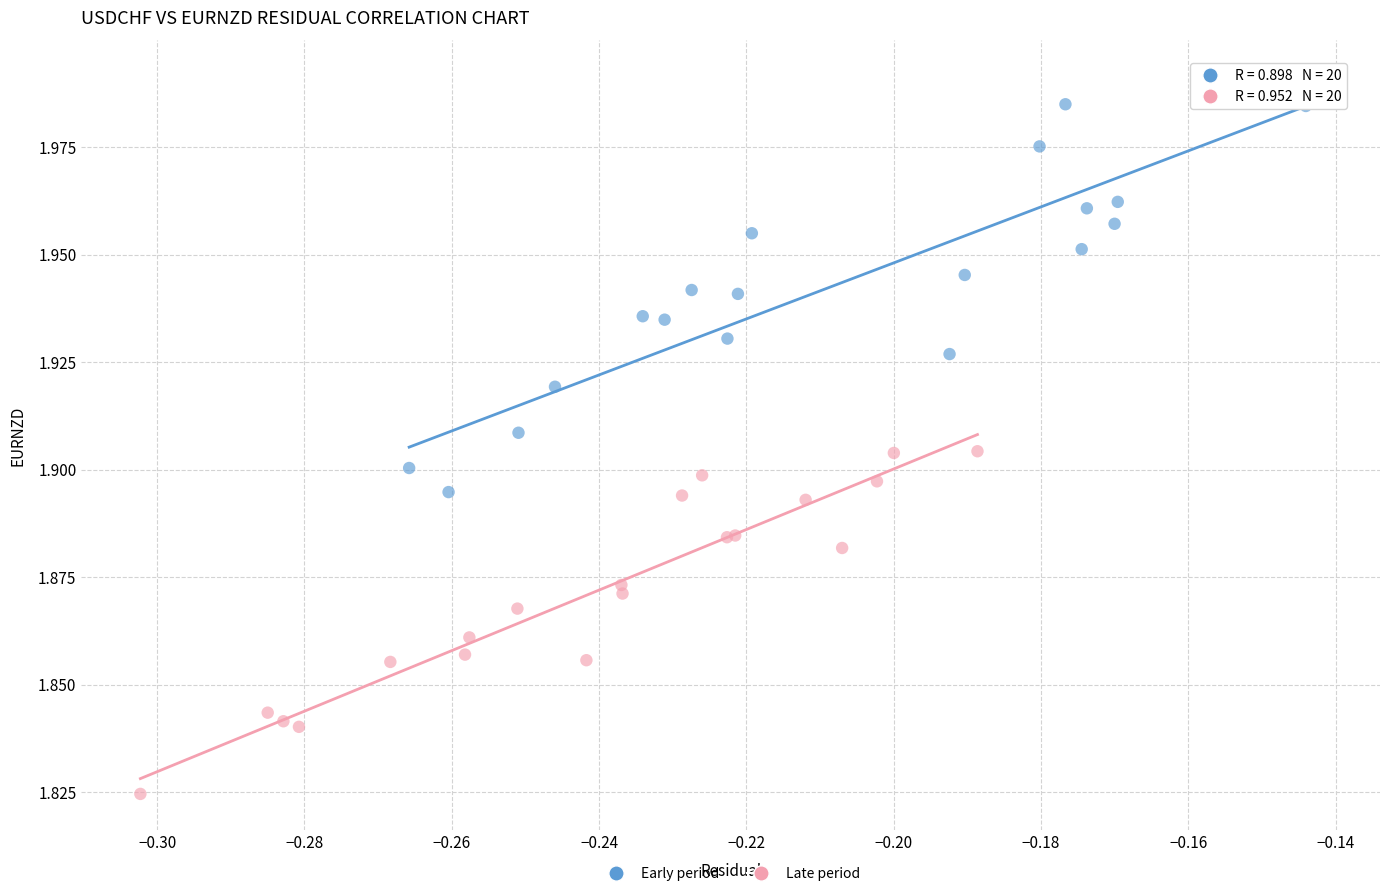

What are all the series names shown in the legend?

Early period, Late period